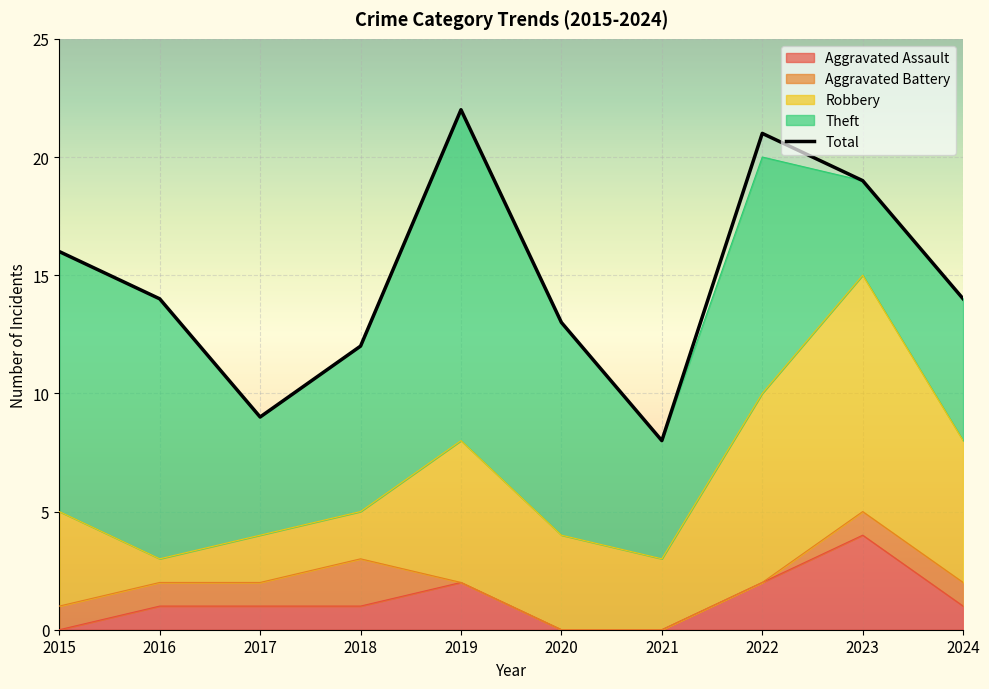

How many lines are shown in the chart?

1